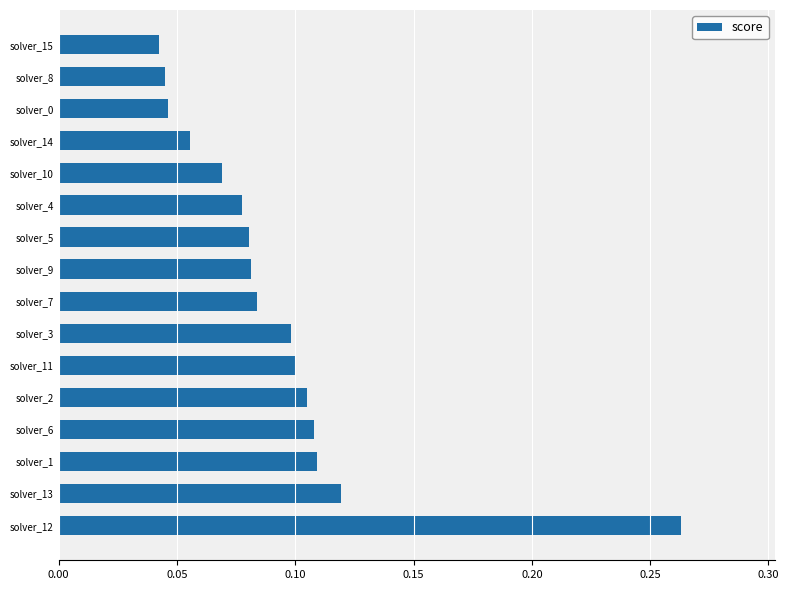

How many values are between 0 and 1?

16